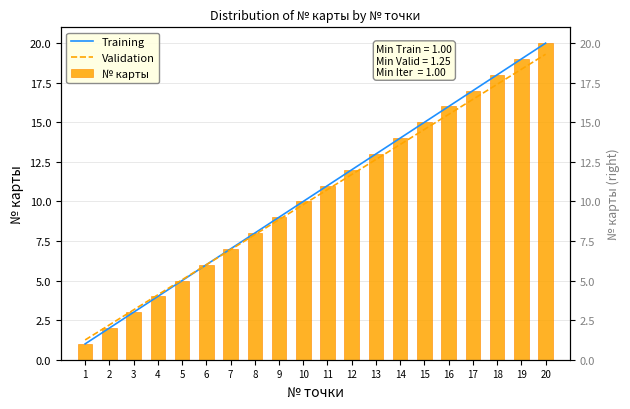

What is the value of the Validation bar at the 3rd from the left?

3.1